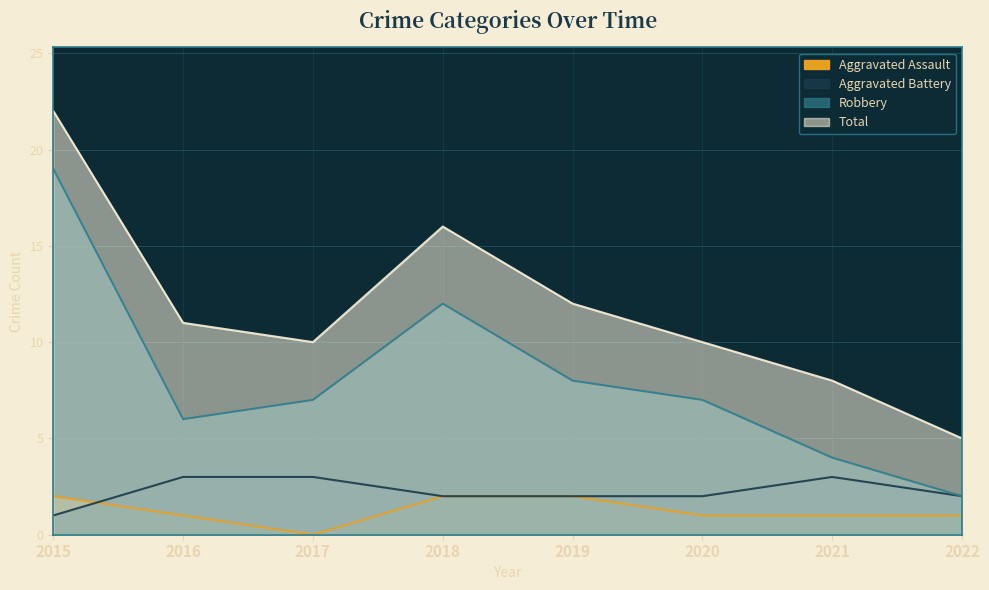

Where is the first local minimum for Aggravated Assault?

2017